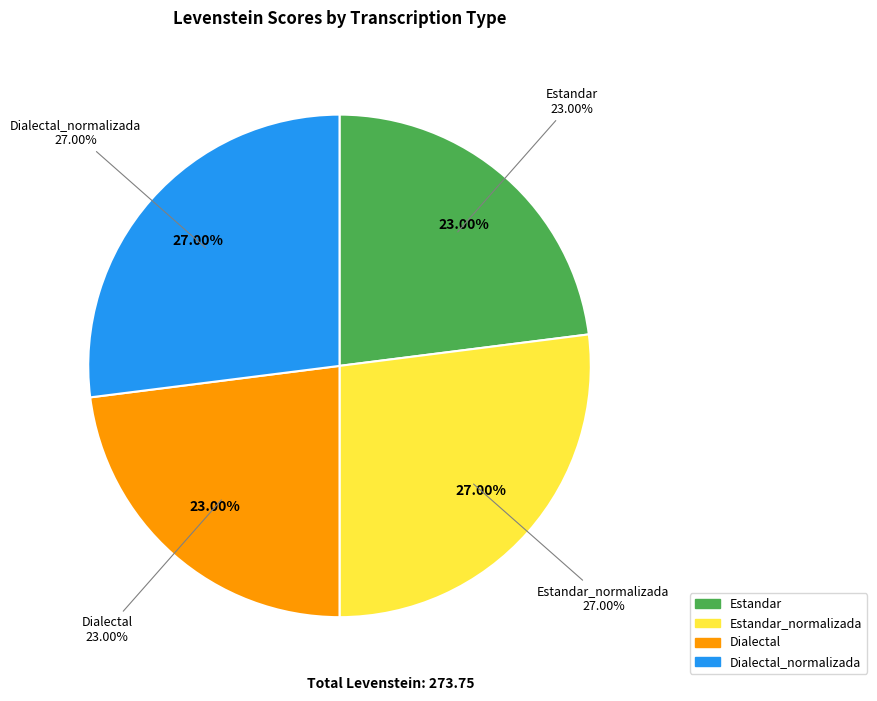

Rank the categories by value from highest to lowest.

Estandar_normalizada, Dialectal_normalizada, Estandar, Dialectal